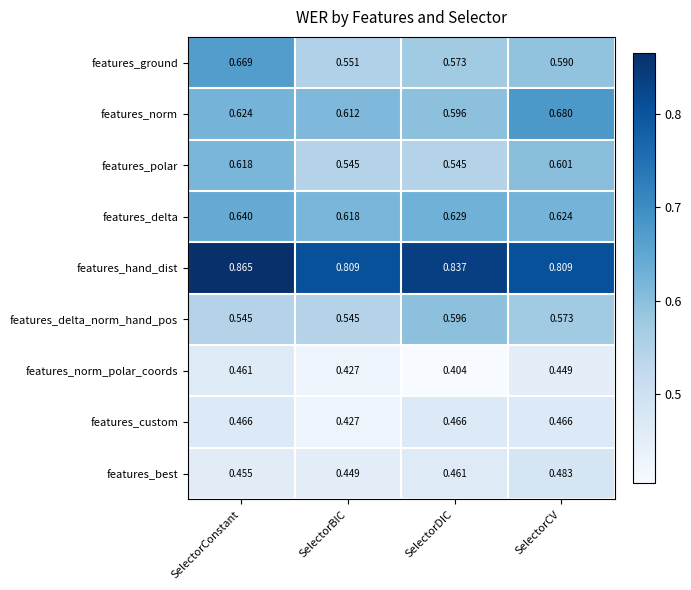

Which label corresponds to the smallest value in the chart?

SelectorDIC